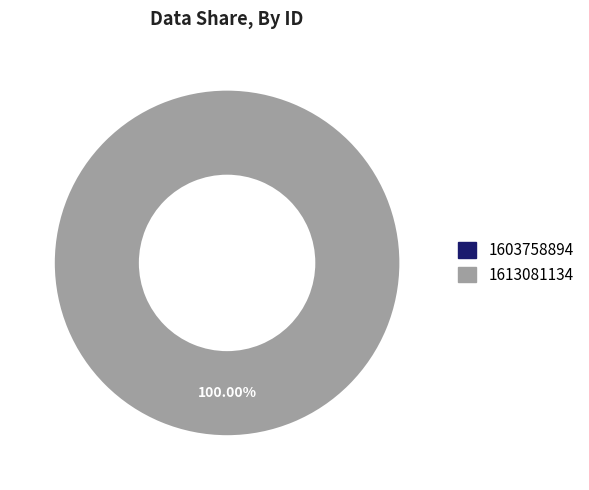

Does 1613081134 account for over 50% of the chart?

Yes